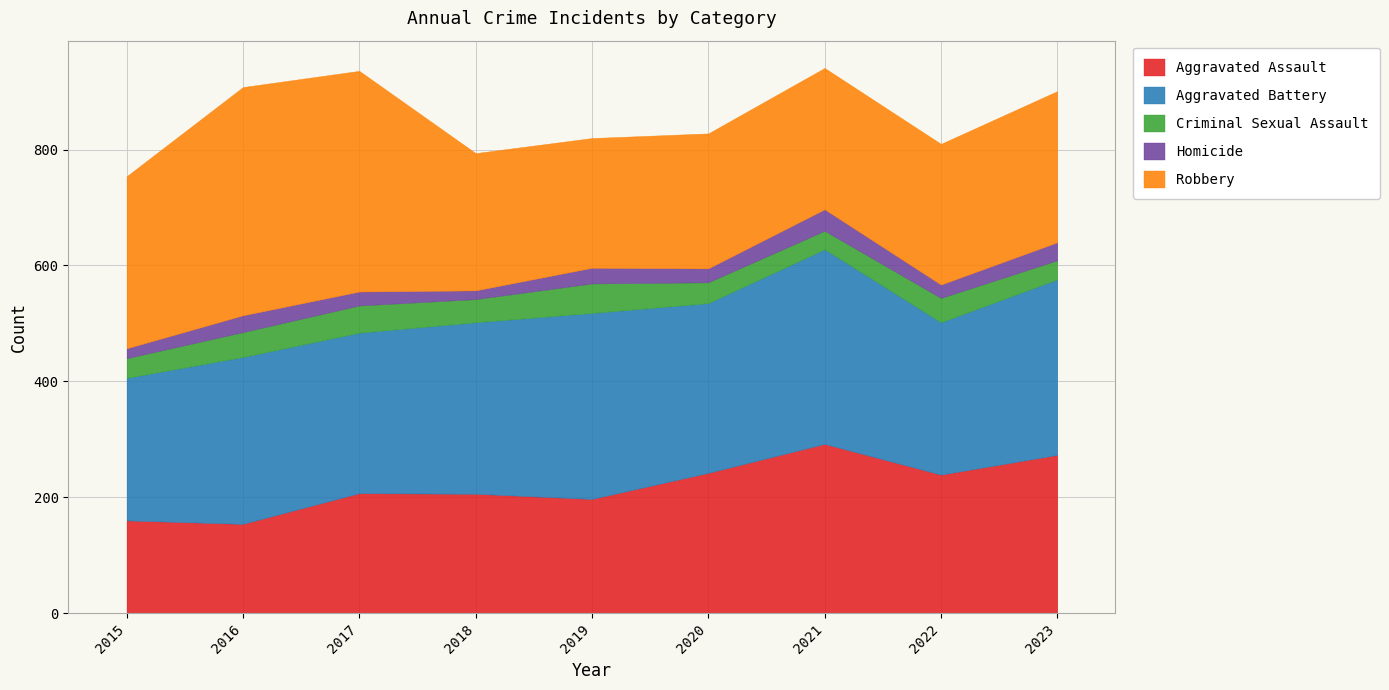

Where does the Aggravated Battery series first go above 293?

2018